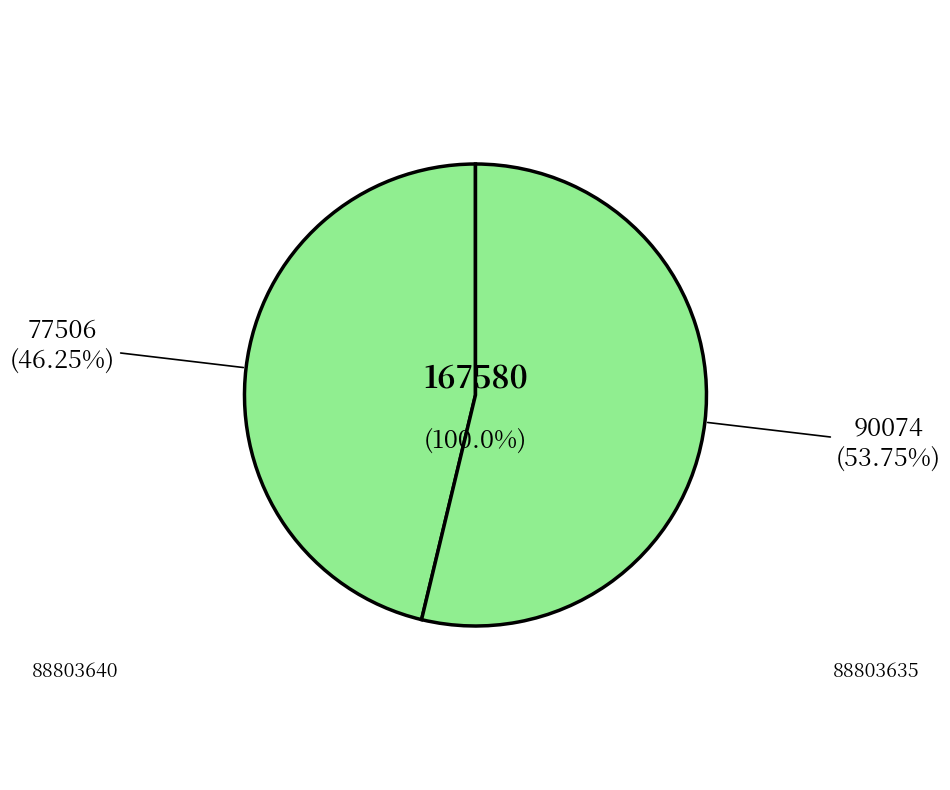

To the nearest percent, what is the difference between the 88803635 and 88803640 slice percentages?

7%